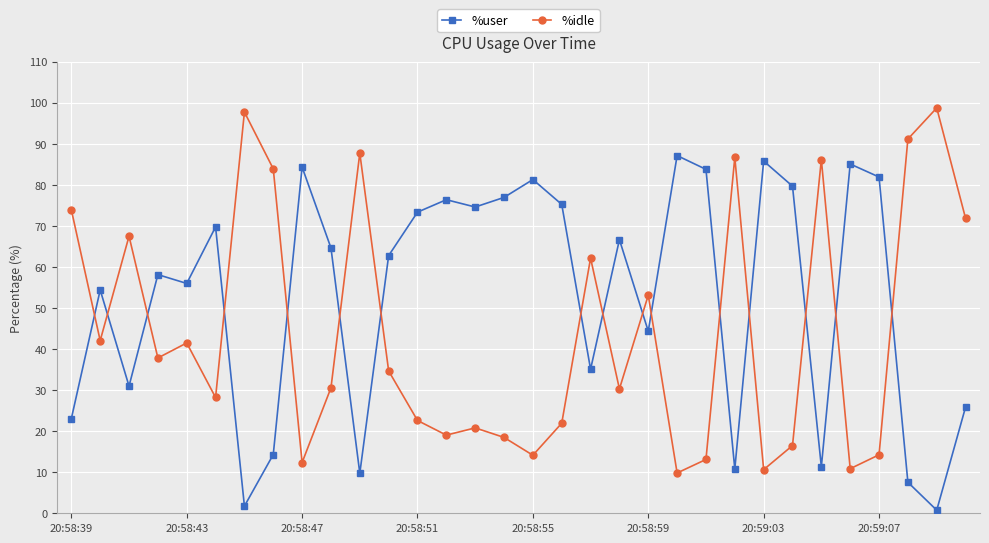

List the series in order of their peak value, lowest first.

%user, %idle